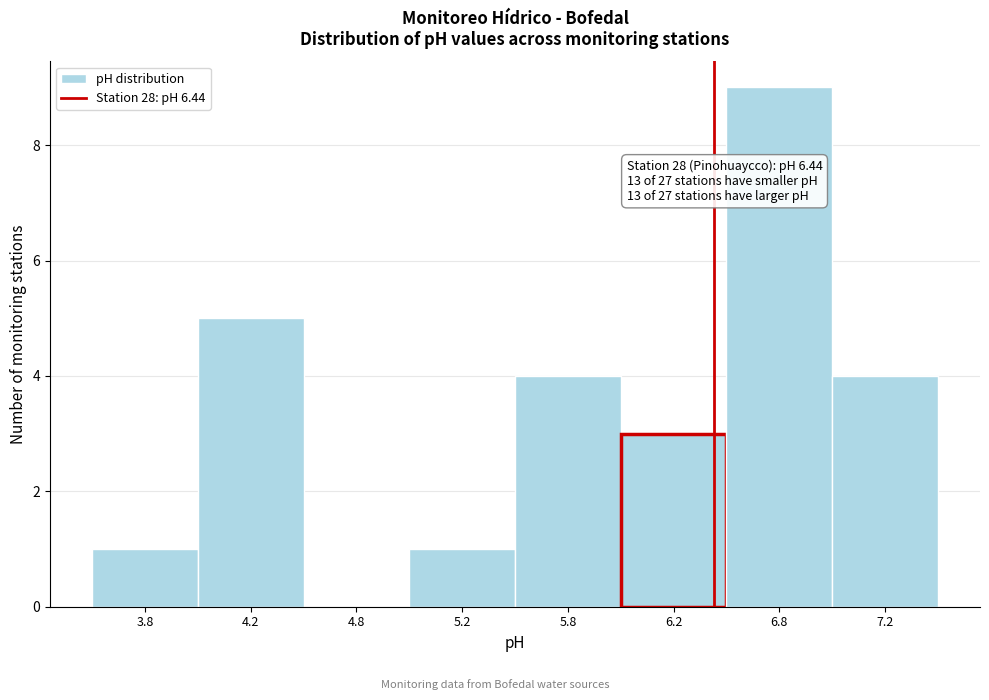

Reading left to right, what are all the values shown in this chart?

3.8=1	4.2=5	4.8=0	5.2=1	5.8=4	6.2=3	6.8=9	7.2=4